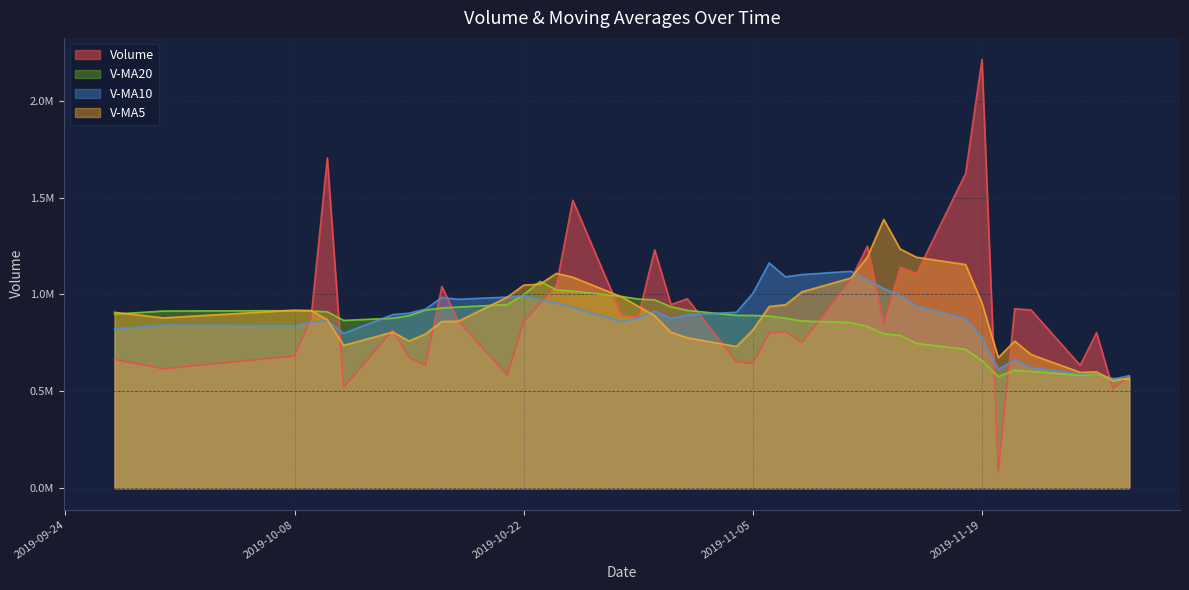

What is the label of the 4th point from the right?

2019-11-25